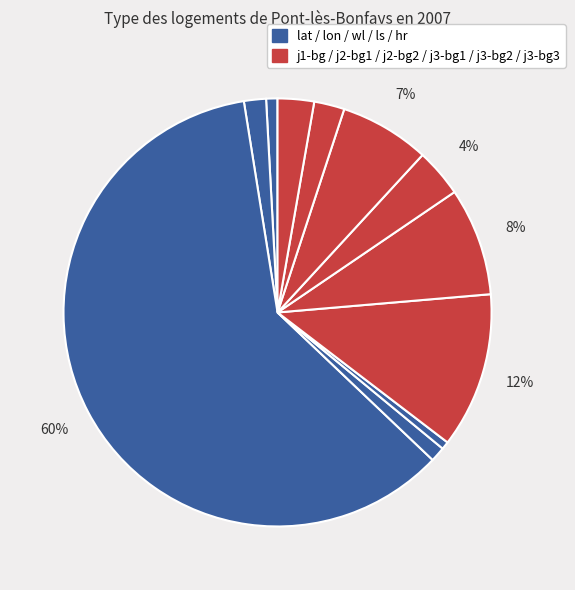

How many segments does this pie chart have?

11